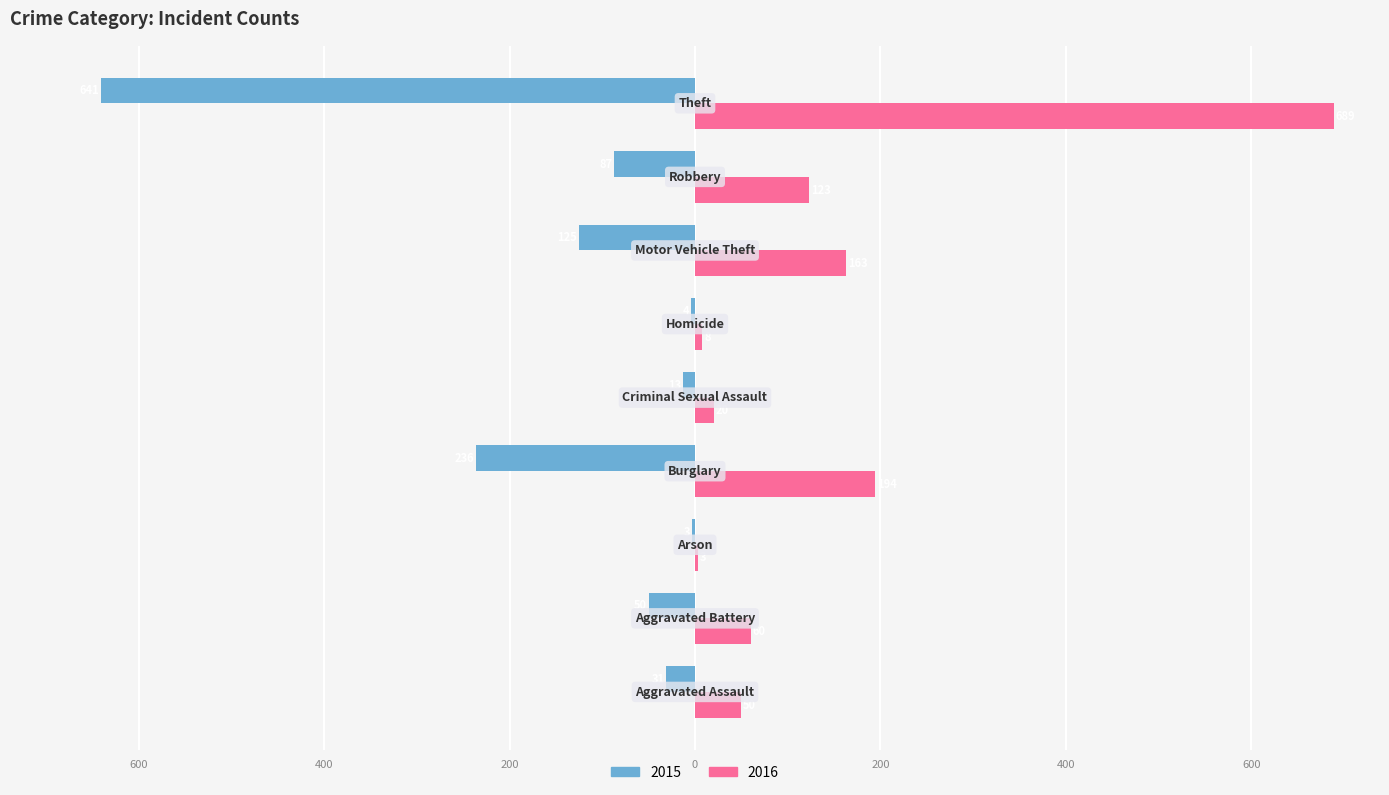

Reading left to right, transcribe all the data shown in this chart.

2015: Aggravated Assault=-31	Aggravated Battery=-50	Arson=-3	Burglary=-236	Criminal Sexual Assault=-13	Homicide=-4	Motor Vehicle Theft=-125	Robbery=-87	Theft=-641
2016: Aggravated Assault=50	Aggravated Battery=60	Arson=3	Burglary=194	Criminal Sexual Assault=20	Homicide=8	Motor Vehicle Theft=163	Robbery=123	Theft=689